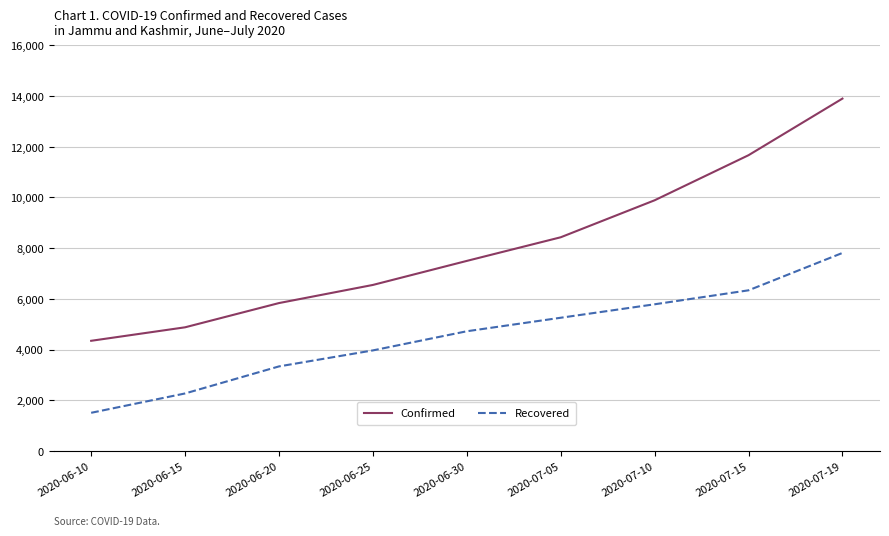

What is the greatest value displayed?

13899